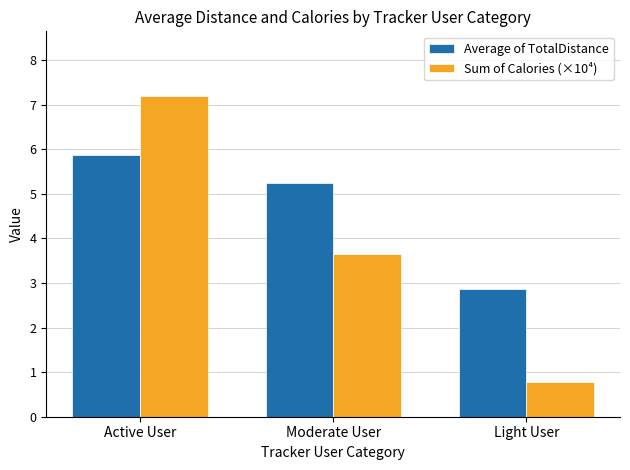

What is the minimum value for Sum of Calories (×10⁴)?

0.8